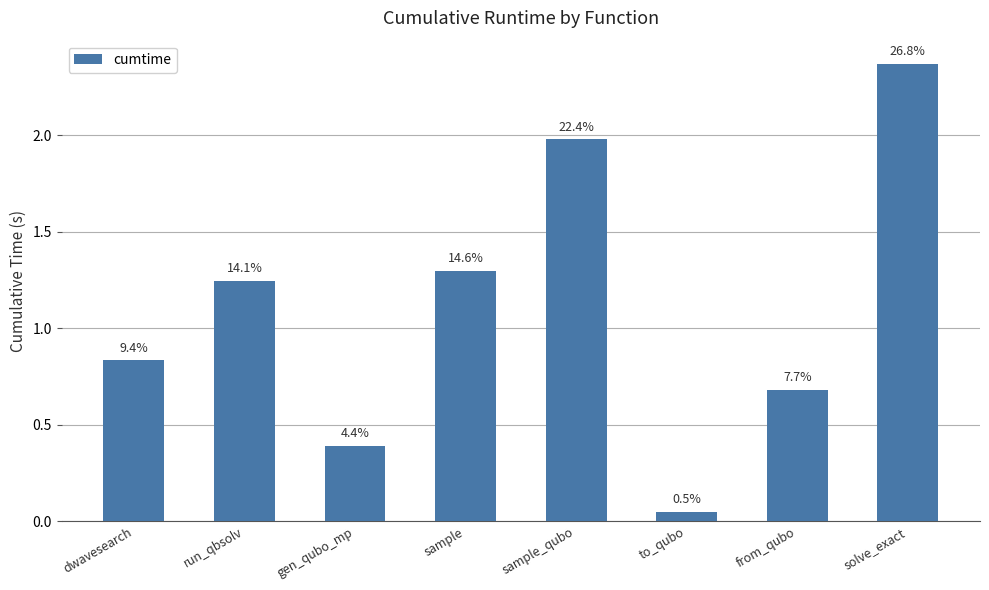

Are the bars horizontal?

No